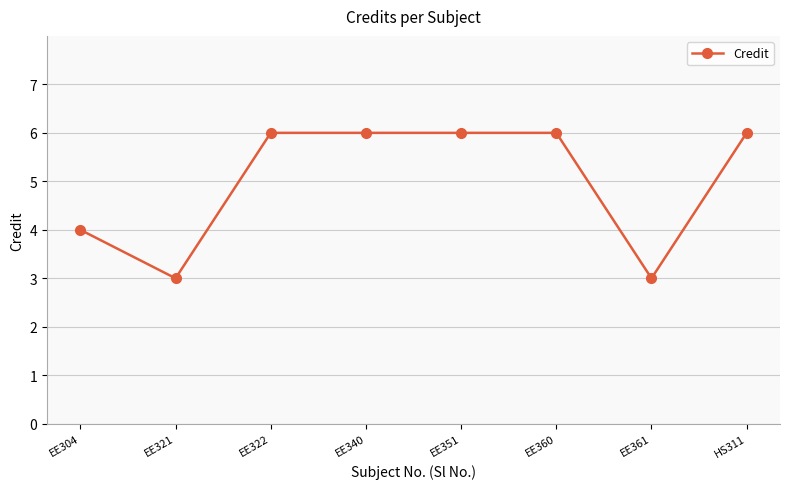

Reading left to right, transcribe all the data shown in this chart.

4	3	6	6	6	6	3	6